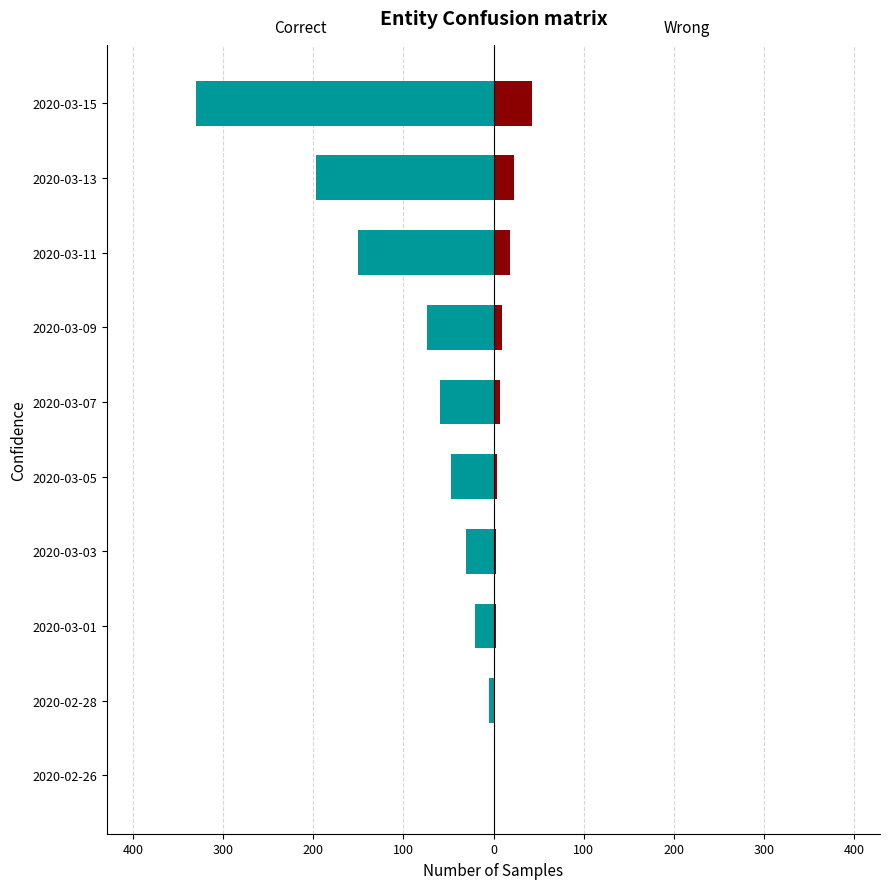

How many values in the Wrong series are below 7?

5